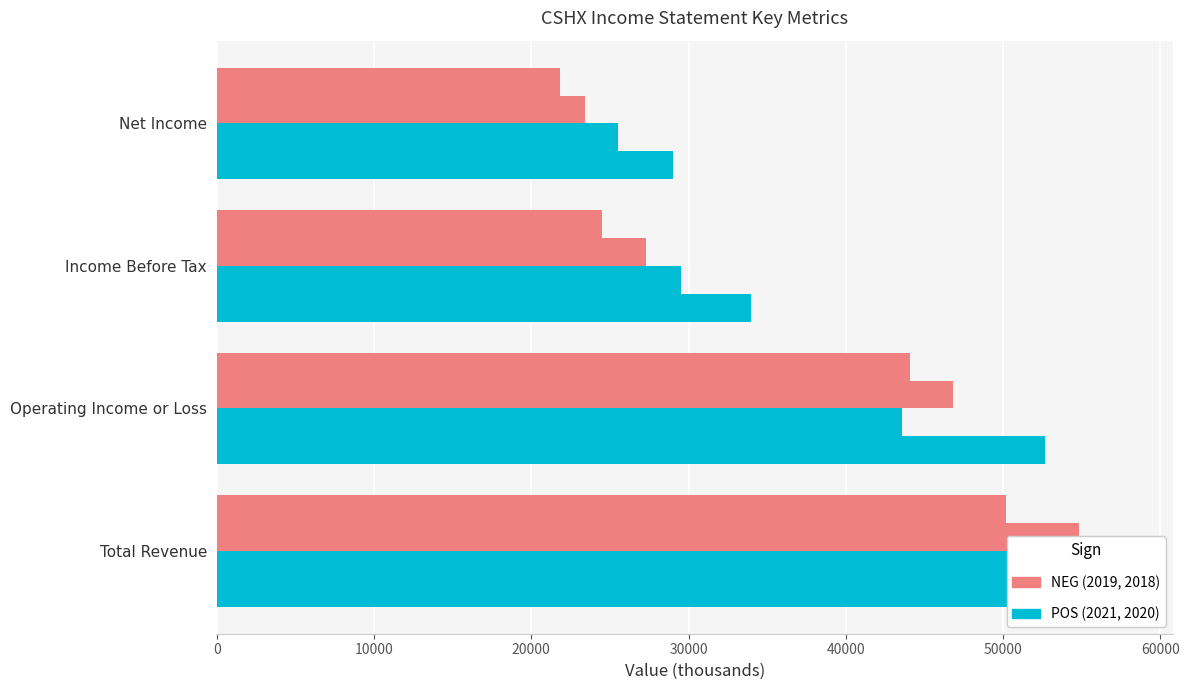

What is the label of the 4th bar from the left?

Net Income